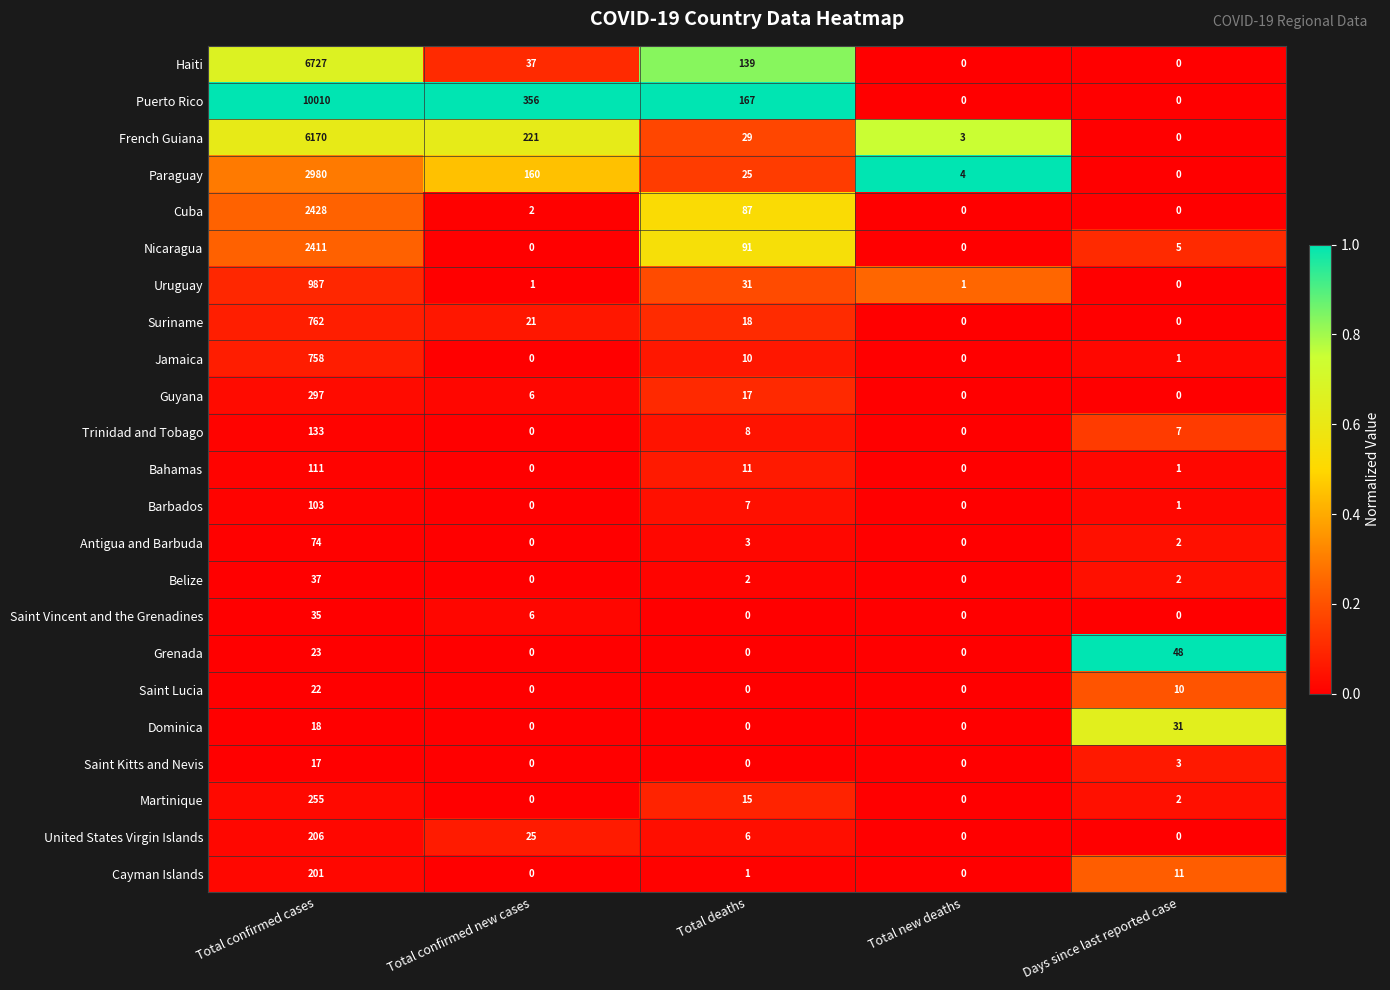

True or false: Nicaragua has a value of 1 at Days since last reported case.

False